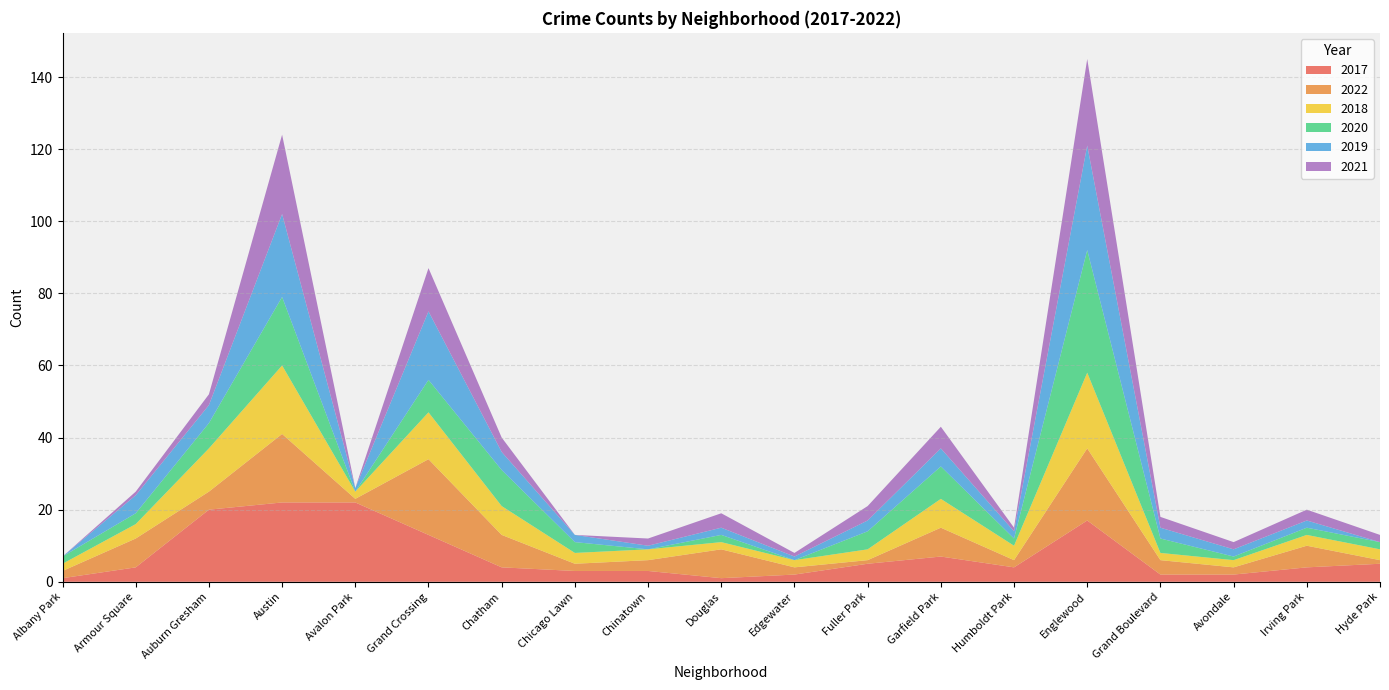

Reading left to right, transcribe all the data shown in this chart.

2017: Albany Park=1	Armour Square=4	Auburn Gresham=20	Austin=22	Avalon Park=22	Grand Crossing=13	Chatham=4	Chicago Lawn=3	Chinatown=3	Douglas=1	Edgewater=2	Fuller Park=5	Garfield Park=7	Humboldt Park=4	Englewood=17	Grand Boulevard=2	Avondale=2	Irving Park=4	Hyde Park=5
2022: Albany Park=2	Armour Square=8	Auburn Gresham=5	Austin=19	Avalon Park=1	Grand Crossing=21	Chatham=9	Chicago Lawn=2	Chinatown=3	Douglas=8	Edgewater=2	Fuller Park=1	Garfield Park=8	Humboldt Park=2	Englewood=20	Grand Boulevard=4	Avondale=2	Irving Park=6	Hyde Park=1
2018: Albany Park=2	Armour Square=4	Auburn Gresham=12	Austin=19	Avalon Park=2	Grand Crossing=13	Chatham=8	Chicago Lawn=3	Chinatown=3	Douglas=2	Edgewater=2	Fuller Park=3	Garfield Park=8	Humboldt Park=4	Englewood=21	Grand Boulevard=2	Avondale=2	Irving Park=3	Hyde Park=3
2020: Albany Park=2	Armour Square=3	Auburn Gresham=7	Austin=19	Avalon Park=0	Grand Crossing=9	Chatham=10	Chicago Lawn=3	Chinatown=0	Douglas=2	Edgewater=0	Fuller Park=5	Garfield Park=9	Humboldt Park=2	Englewood=34	Grand Boulevard=4	Avondale=1	Irving Park=2	Hyde Park=2
2019: Albany Park=0	Armour Square=5	Auburn Gresham=5	Austin=23	Avalon Park=1	Grand Crossing=19	Chatham=5	Chicago Lawn=2	Chinatown=1	Douglas=2	Edgewater=1	Fuller Park=3	Garfield Park=5	Humboldt Park=2	Englewood=29	Grand Boulevard=3	Avondale=2	Irving Park=2	Hyde Park=0
2021: Albany Park=0	Armour Square=1	Auburn Gresham=3	Austin=22	Avalon Park=0	Grand Crossing=12	Chatham=4	Chicago Lawn=0	Chinatown=2	Douglas=4	Edgewater=1	Fuller Park=4	Garfield Park=6	Humboldt Park=1	Englewood=24	Grand Boulevard=3	Avondale=2	Irving Park=3	Hyde Park=2